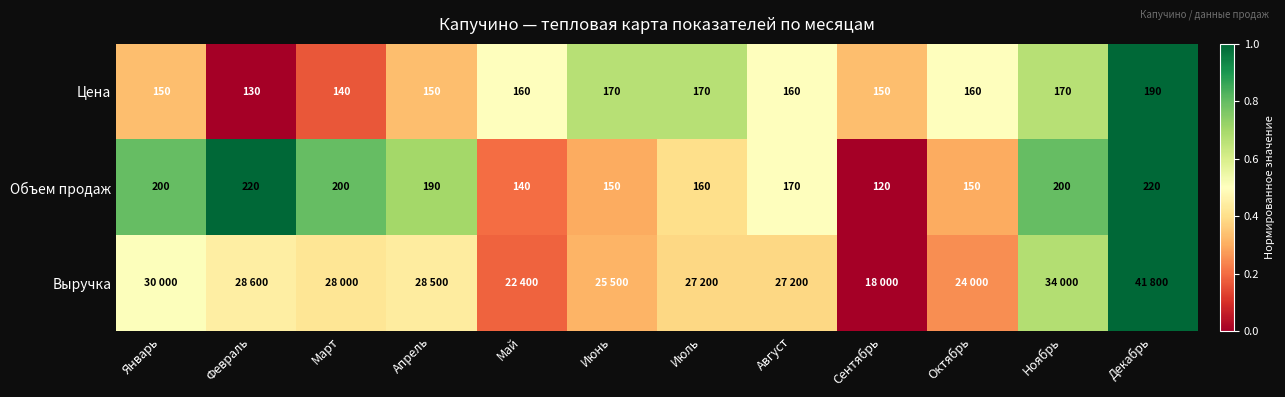

Which has a higher value, Сентябрь or Июль?

Июль